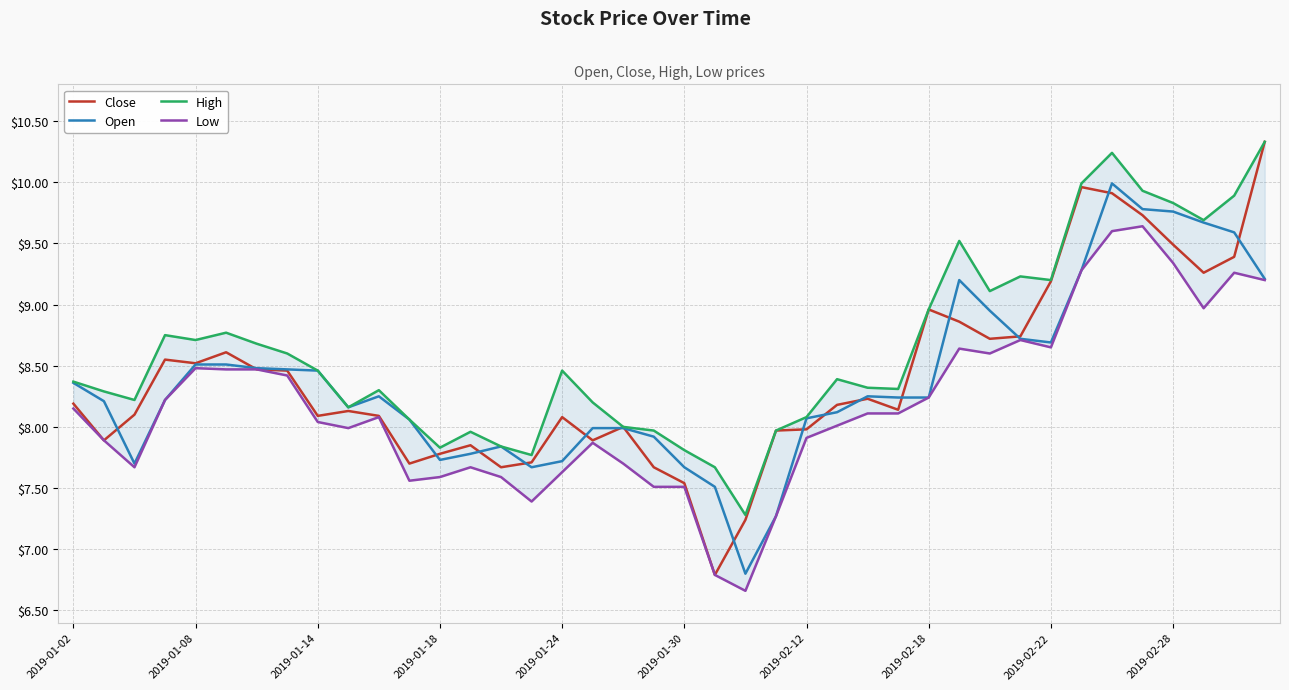

Is it true that Close equals 13.0 at 2019-01-02?

False